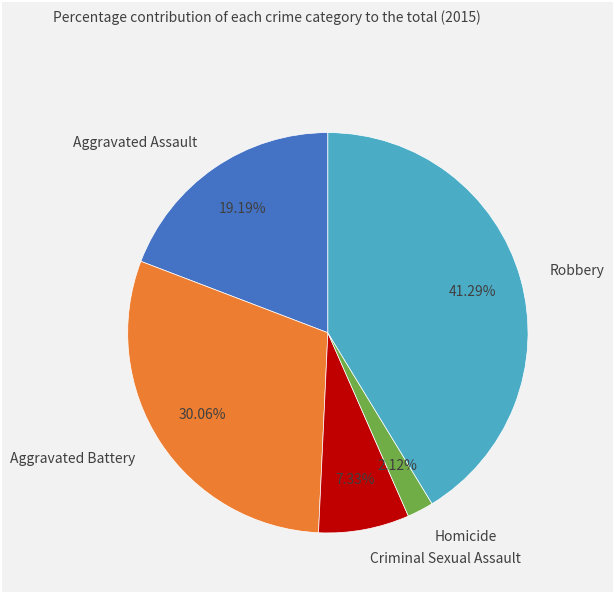

To the nearest percent, what percentage of the pie is Homicide?

2%